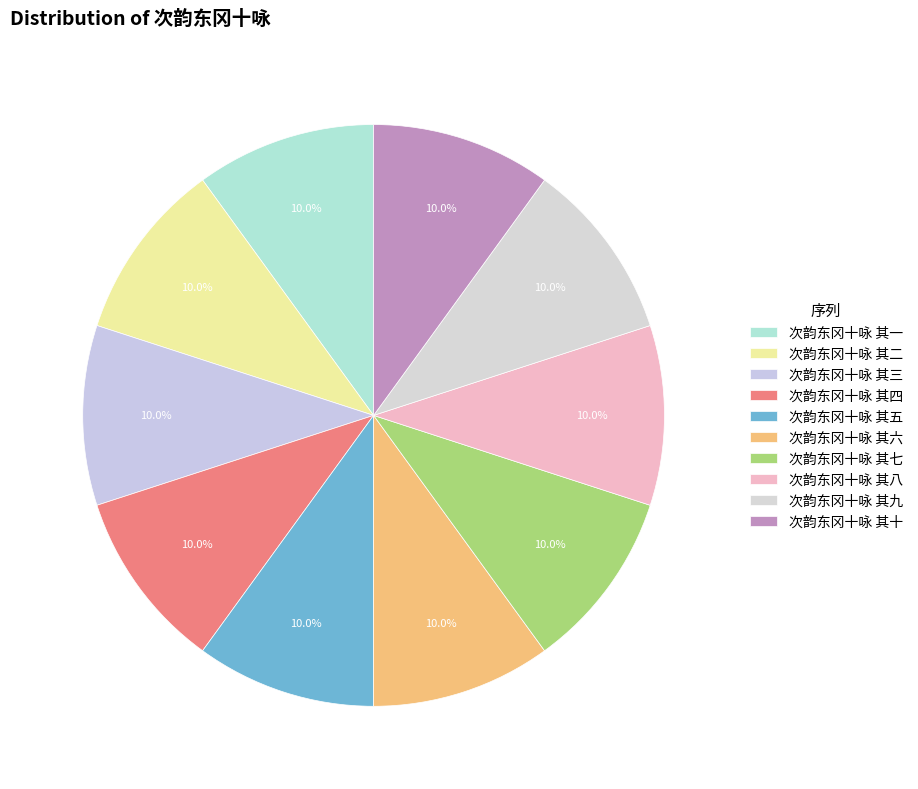

Count the number of slices in the pie.

10